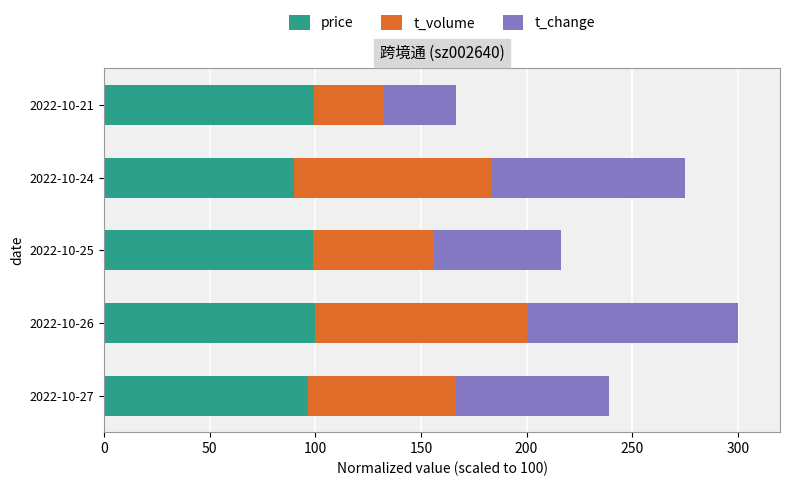

Is it true that price equals 24.4 at 2022-10-21?

False